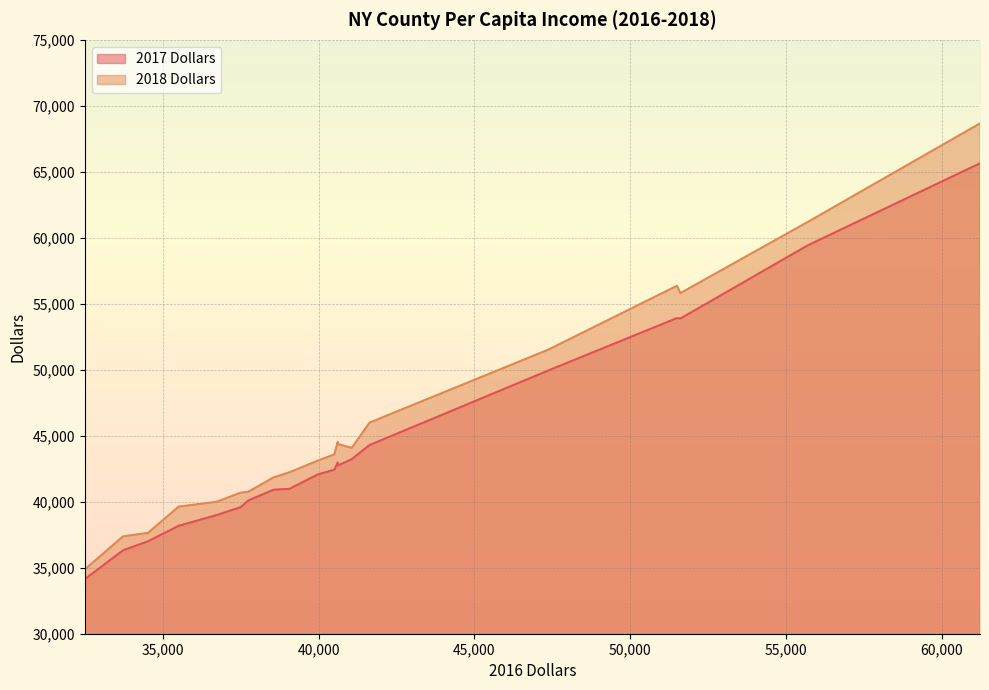

Reading left to right, list all the values displayed in this chart.

2017 Dollars: 65644	59429	34137	36321	42970	38988	40976	40102	42745	40907	43228	53880	39592	38175	53918	49957	44298	37006	42068	42425
2018 Dollars: 68668	61201	34880	37376	44540	39995	42231	40759	44373	41840	44081	55810	40691	39632	56365	51539	45996	37644	43112	43582